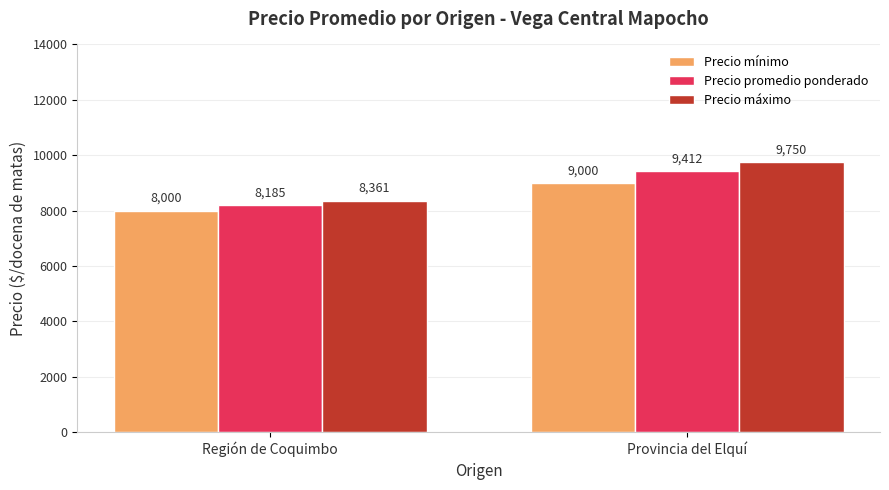

At which label does Precio promedio ponderado reach its minimum?

Región de Coquimbo